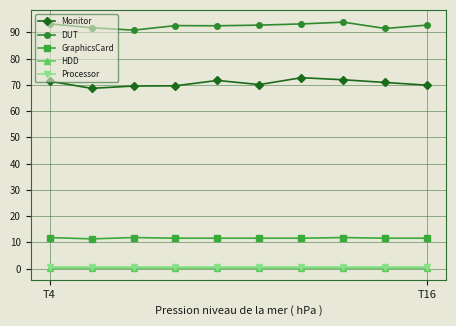

What is the value of the Monitor point at the 2nd from the left?

68.7